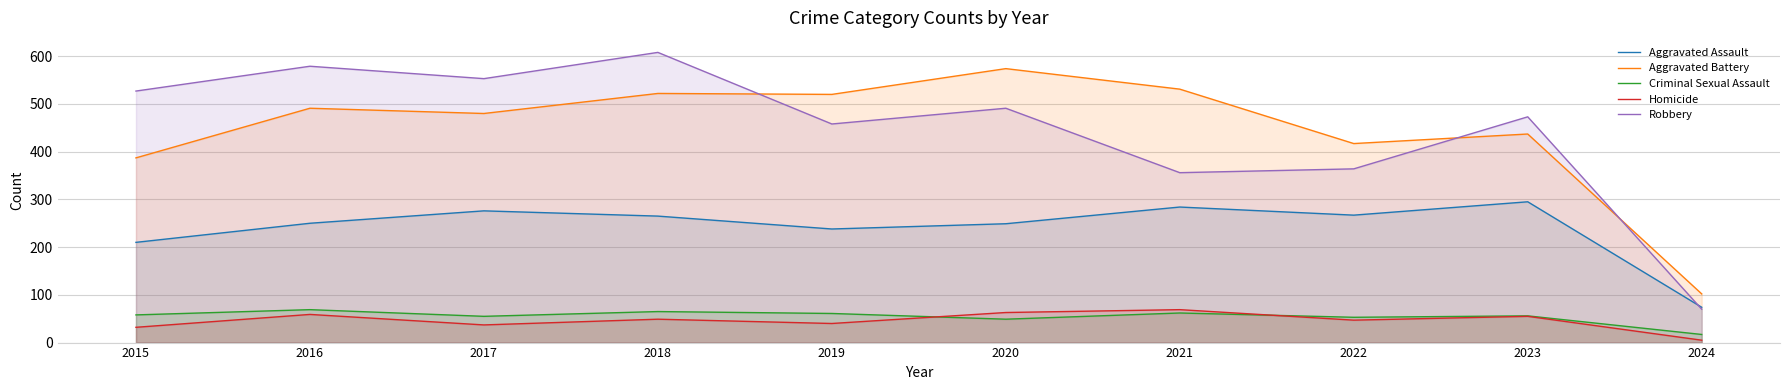

Where is Robbery nearest to the value 339?

2021